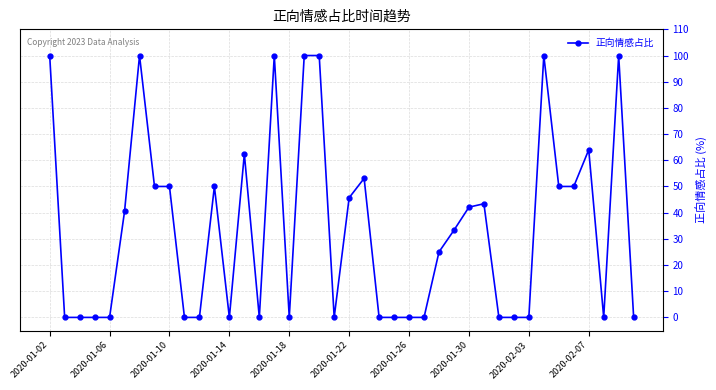

How many series are shown in this chart?

1